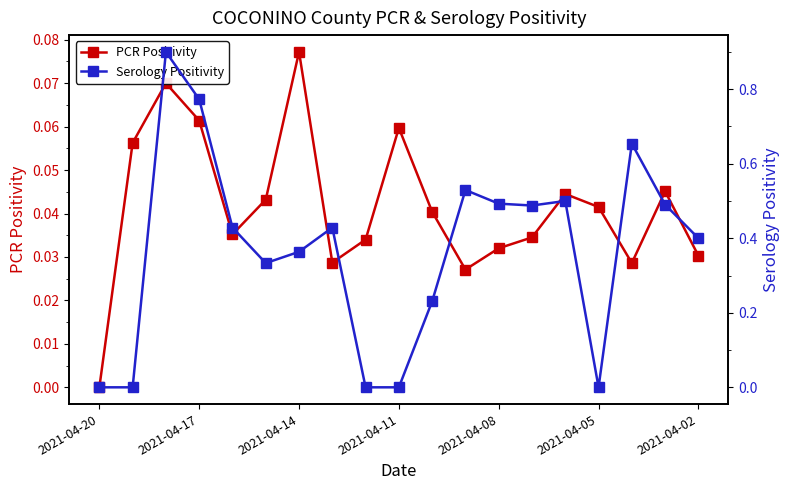

In PCR Positivity, how many points are higher than both neighbors (excluding endpoints)?

5